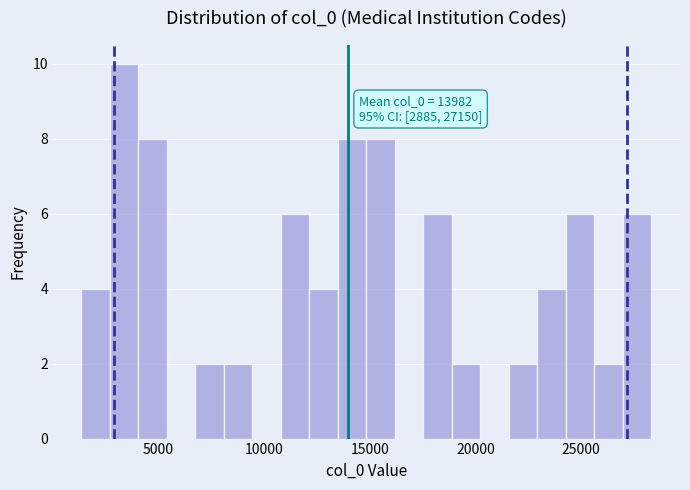

Around what value on the x-axis is the tallest bar? Give the approximate position of its centre, as read against the axis.

3500